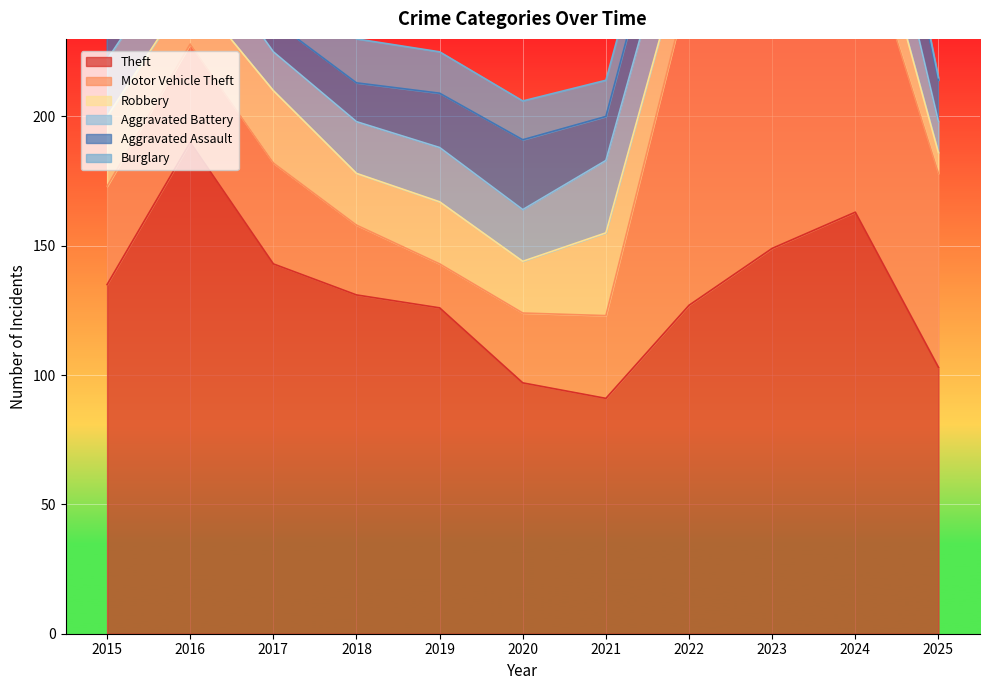

Where is Burglary nearest to the value 16?

2019